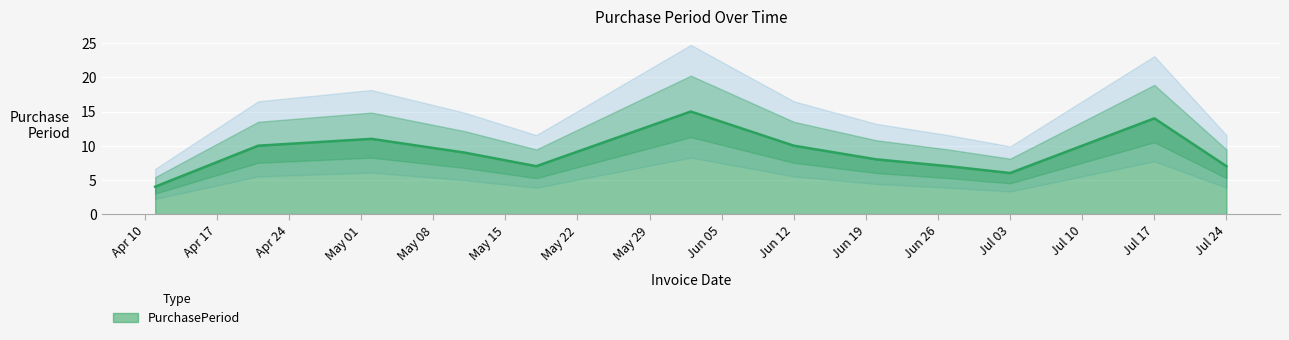

Reading left to right, extract all data points from this chart.

4	10	11	9	7	15	10	8	7	6	14	7